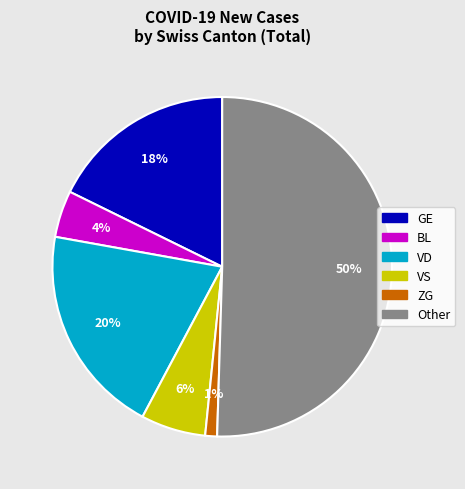

To the nearest percent, what is the difference between the largest and smallest slice percentages?

49%